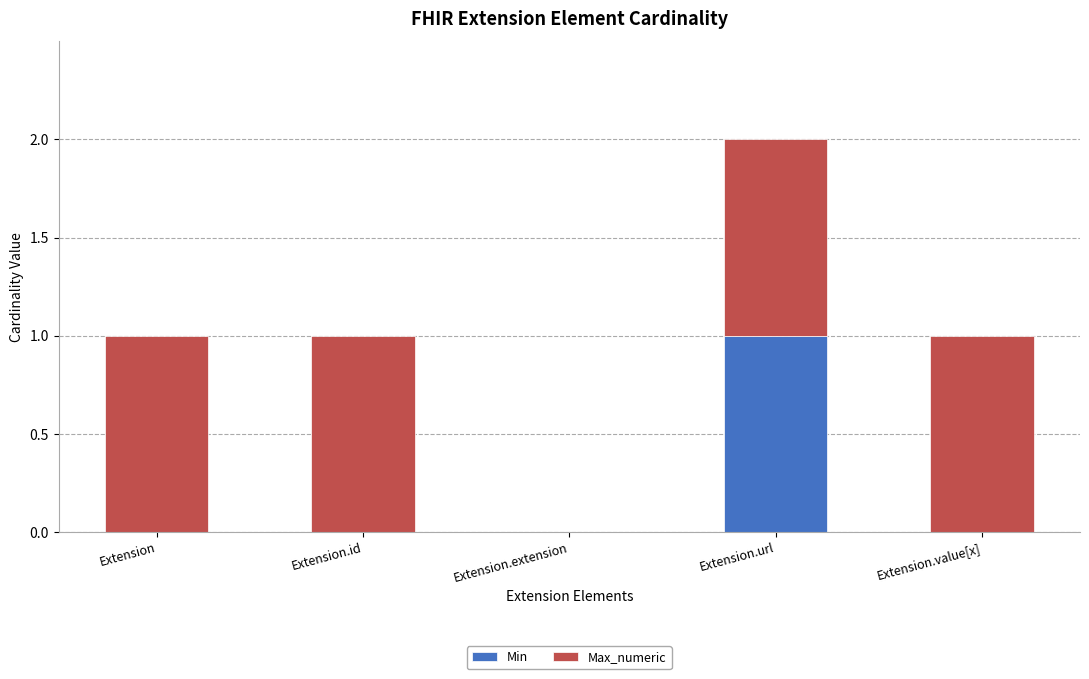

The value of Min at Extension.value[x] is -1. True or false?

False